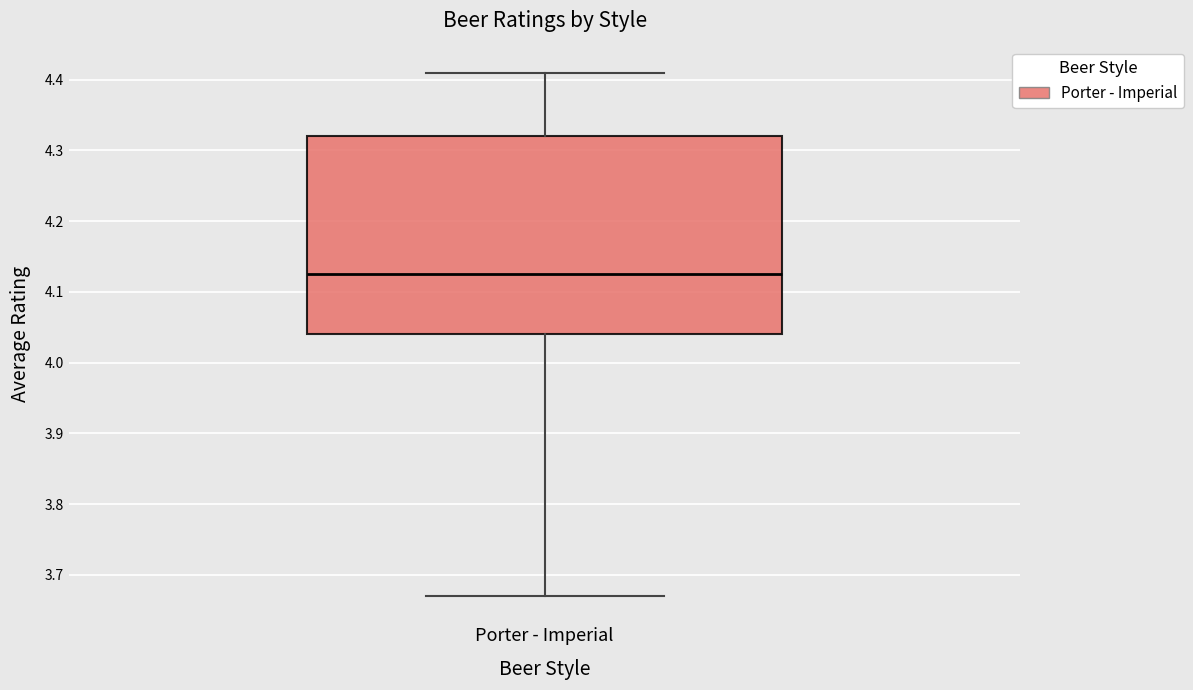

Where does the median line of the box for Porter - Imperial sit on the y-axis? The values are not printed on the chart, so give them approximately, as read against the axis.

4.13